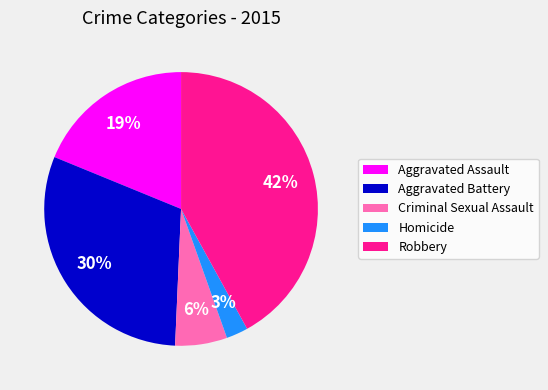

How many segments does this pie chart have?

5